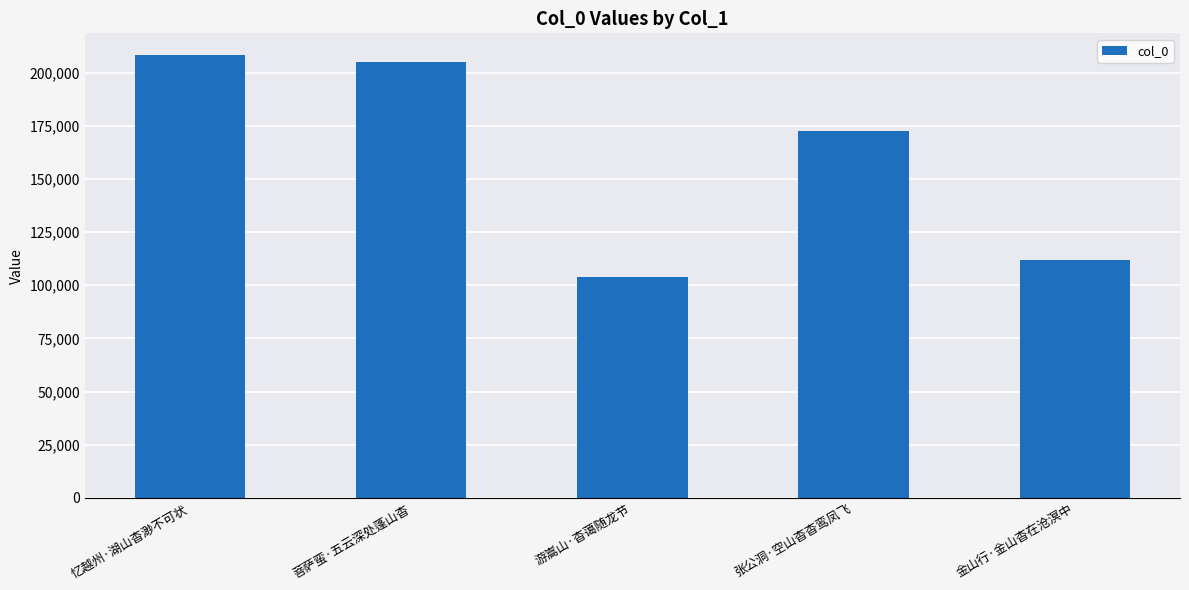

Reading right to left, list all the values displayed in this chart.

金山行·金山杳在沧溟中=112096	张公洞·空山杳杳鸾凤飞=172633	游嵩山·杳蔼随龙节=104018	菩萨蛮·五云深处蓬山杳=204934	忆越州·湖山杳渺不可状=208064